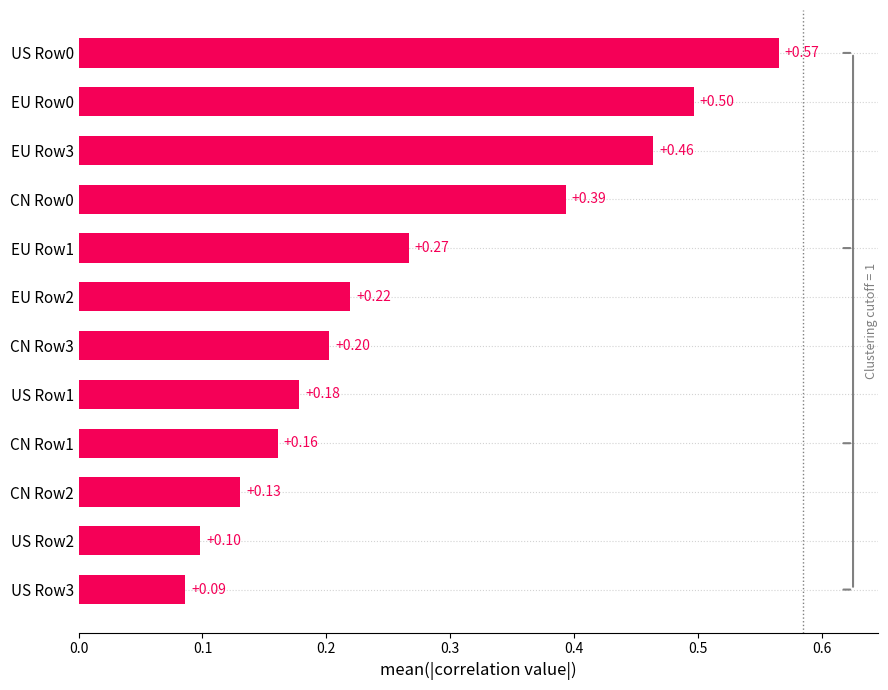

List the labels in order of value, smallest first.

US Row3, US Row2, CN Row2, CN Row1, US Row1, CN Row3, EU Row2, EU Row1, CN Row0, EU Row3, EU Row0, US Row0